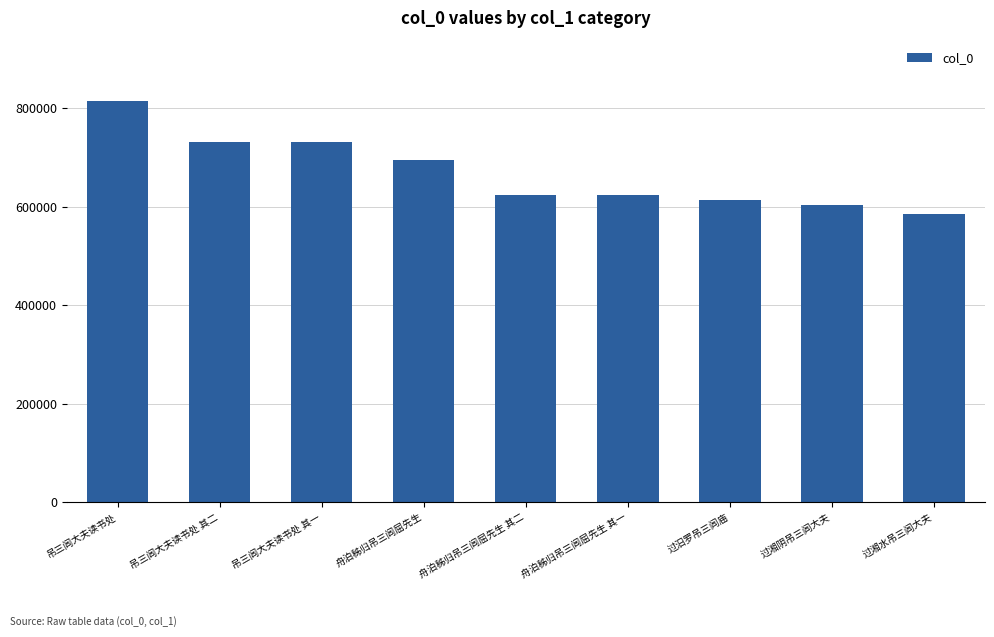

How many data points are less than 624348?

4